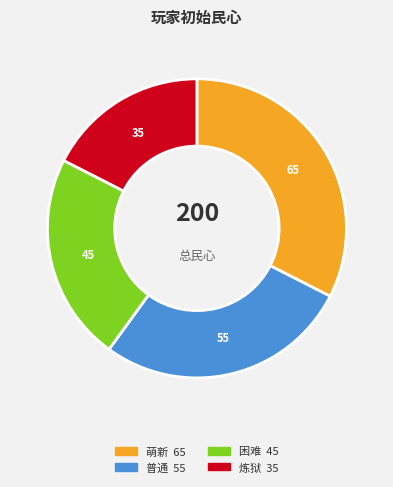

Is it true that 普通 is 38% of the pie?

False